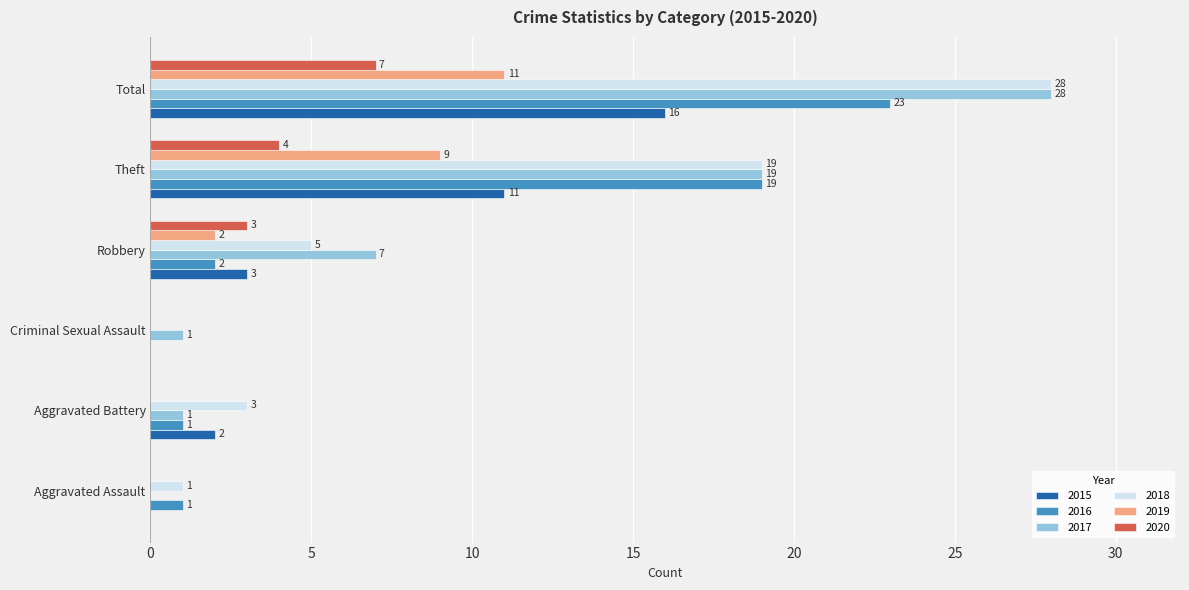

At which category is the sum across all series the highest?

Total